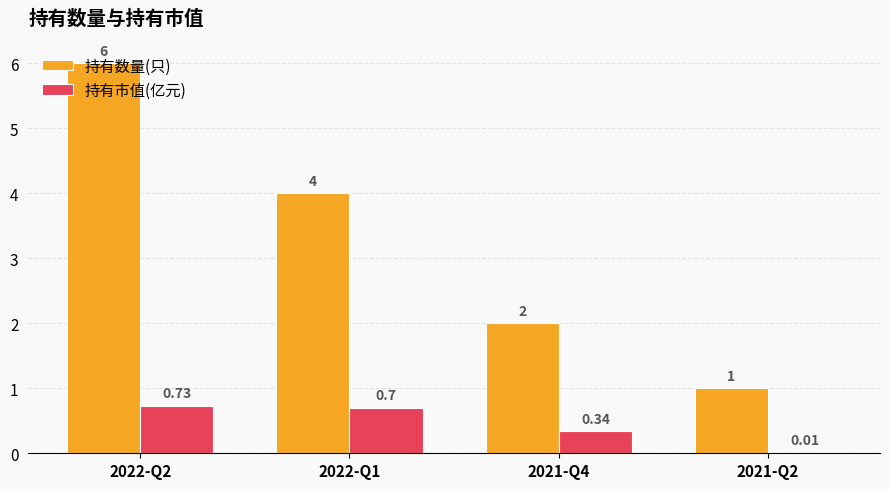

Where does the 持有数量(只) series first go above 4?

2022-Q2